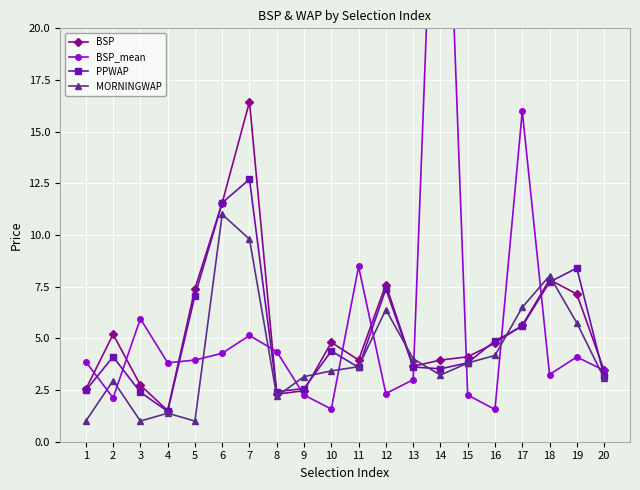

List the labels in order of BSP_mean value, smallest first.

16, 10, 2, 9, 15, 12, 13, 18, 20, 4, 1, 5, 19, 6, 8, 7, 3, 11, 17, 14